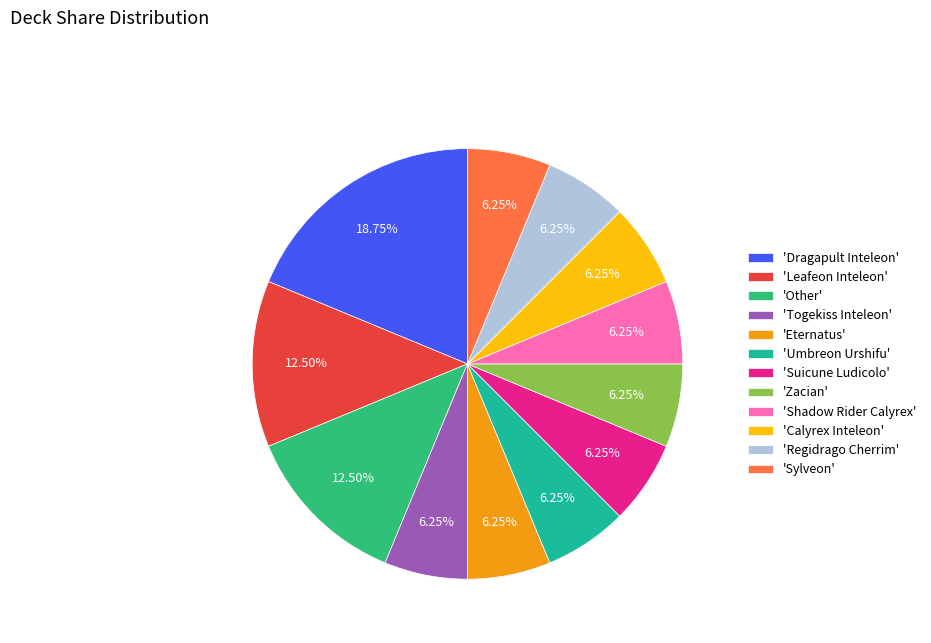

Which has a higher value, 'Regidrago Cherrim' or 'Leafeon Inteleon'?

'Leafeon Inteleon'